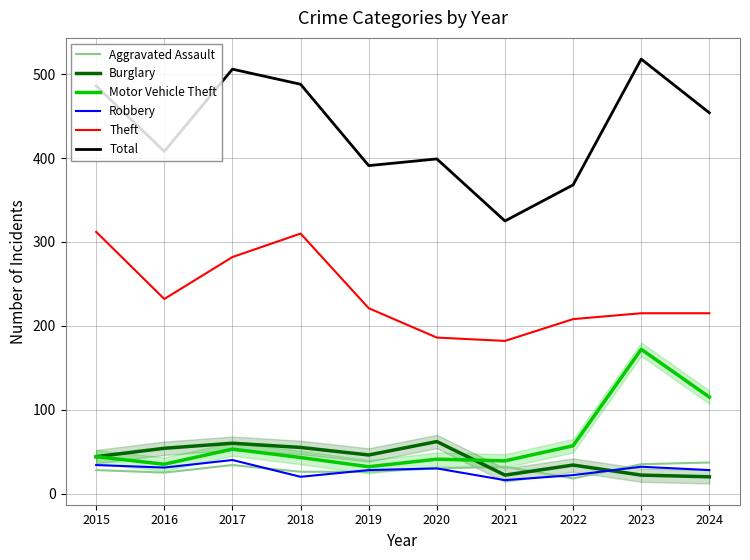

What is the minimum value shown in the chart?

16